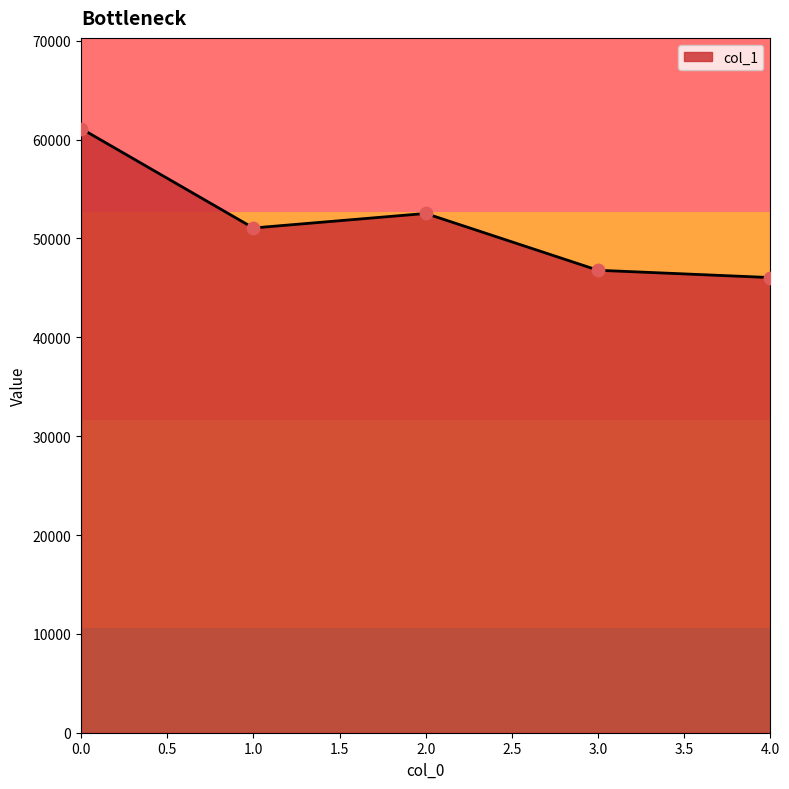

What is the ratio of the value at 2.0 to the value at 4.0?

1.1